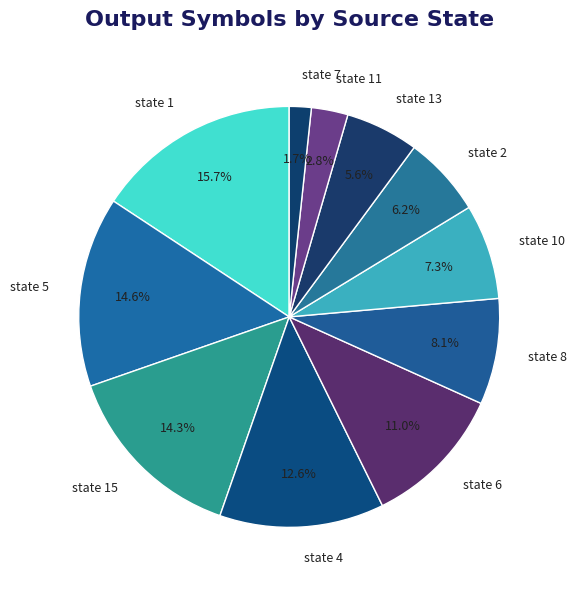

Approximately how many times larger is the value at state 6 compared to state 7?

6.5